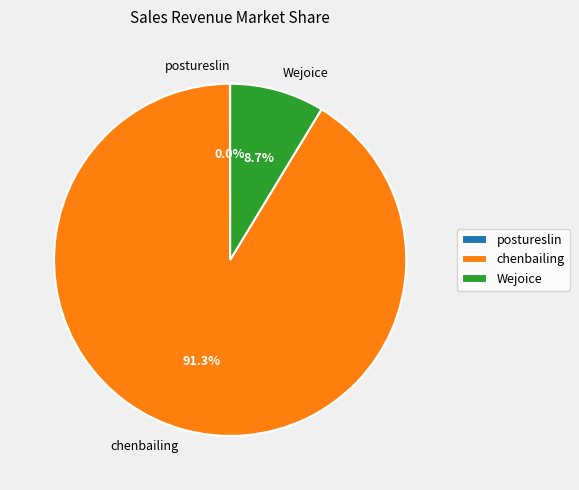

Does any single category account for the majority?

Yes